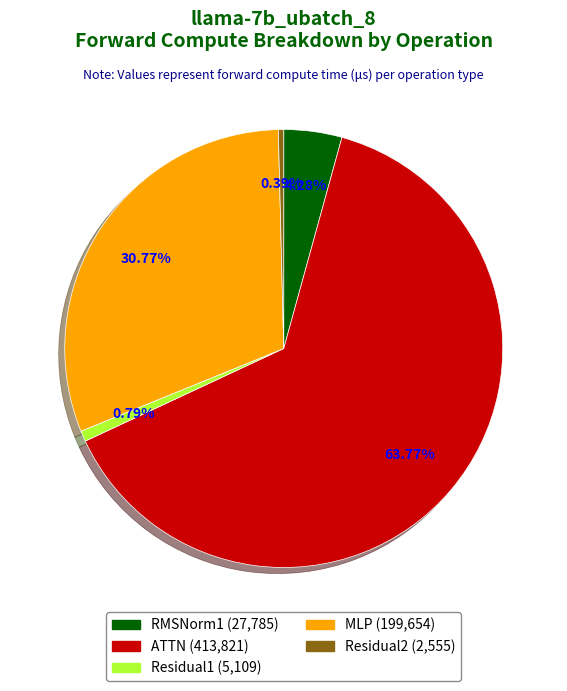

Which slice is the largest?

ATTN